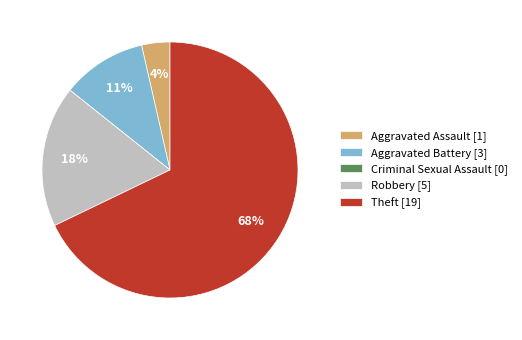

To the nearest percent, what is the average slice percentage?

20%